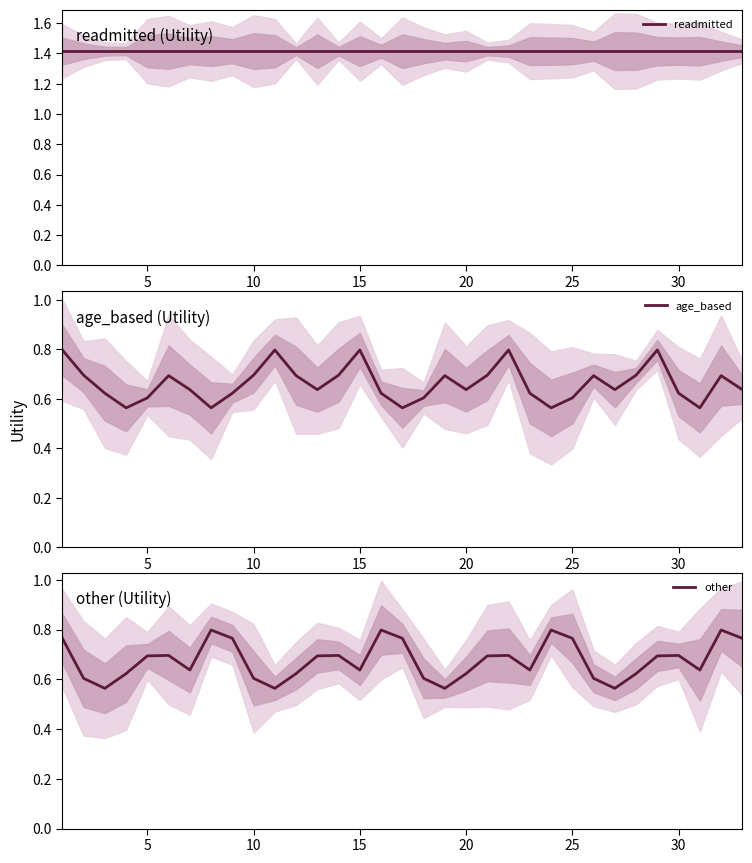

Rank the series at 10 from highest to lowest value.

readmitted, age_based, other